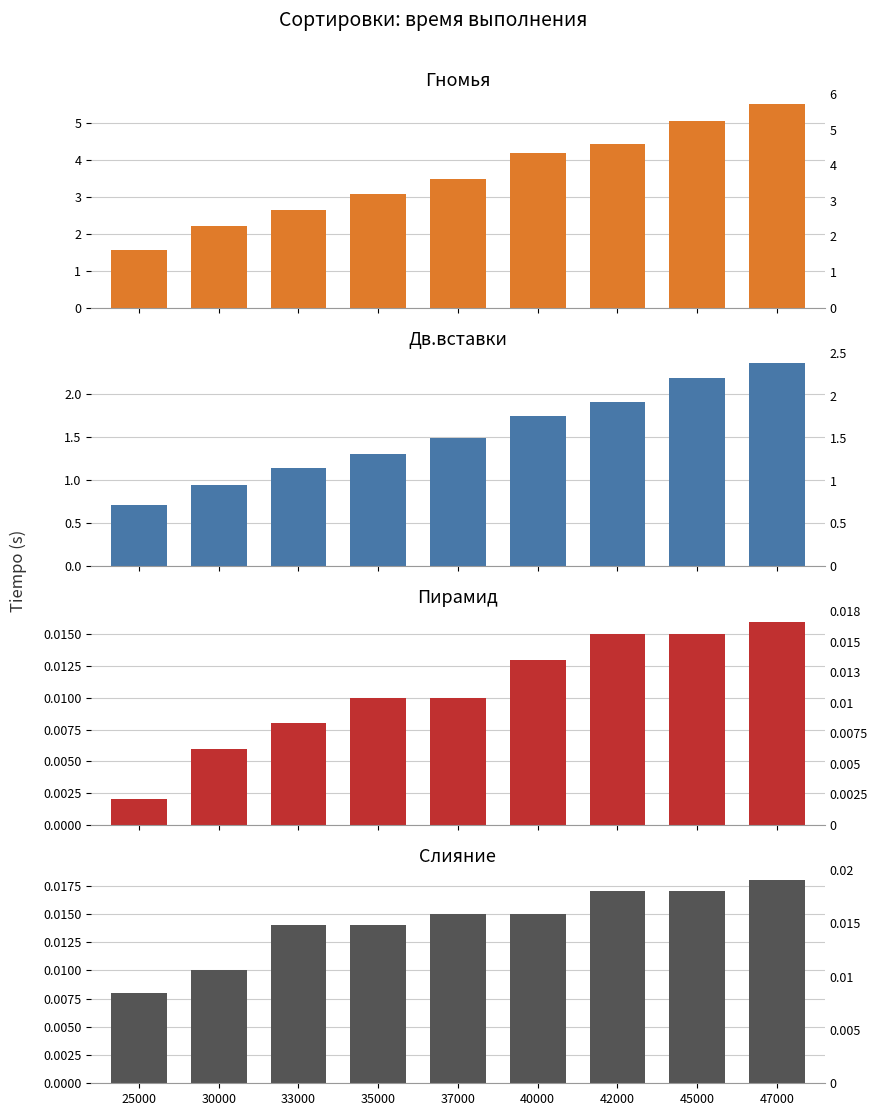

List the labels in order of Дв.вставки value, largest first.

47000, 45000, 42000, 40000, 37000, 35000, 33000, 30000, 25000